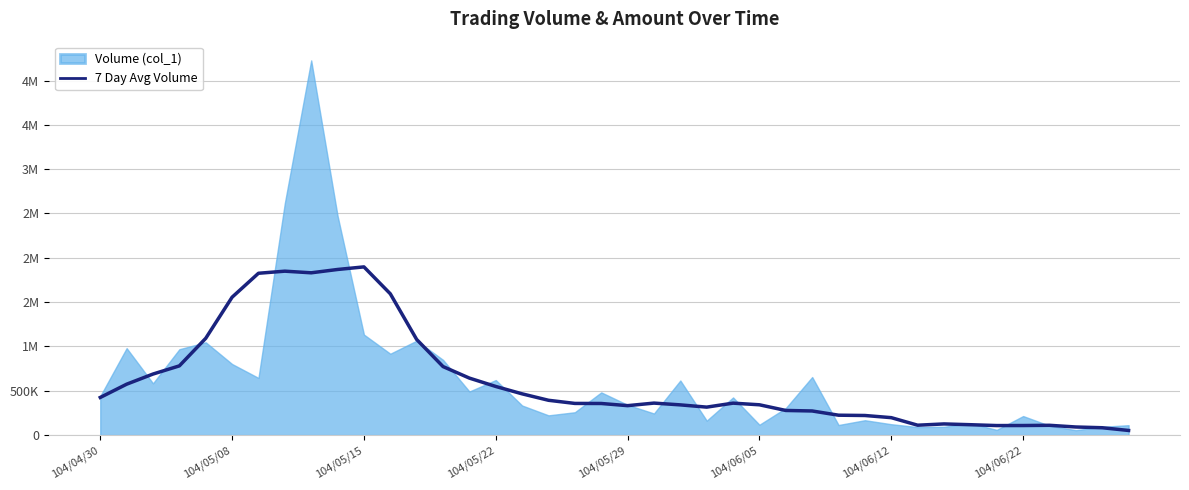

What position from the right is 17?

23